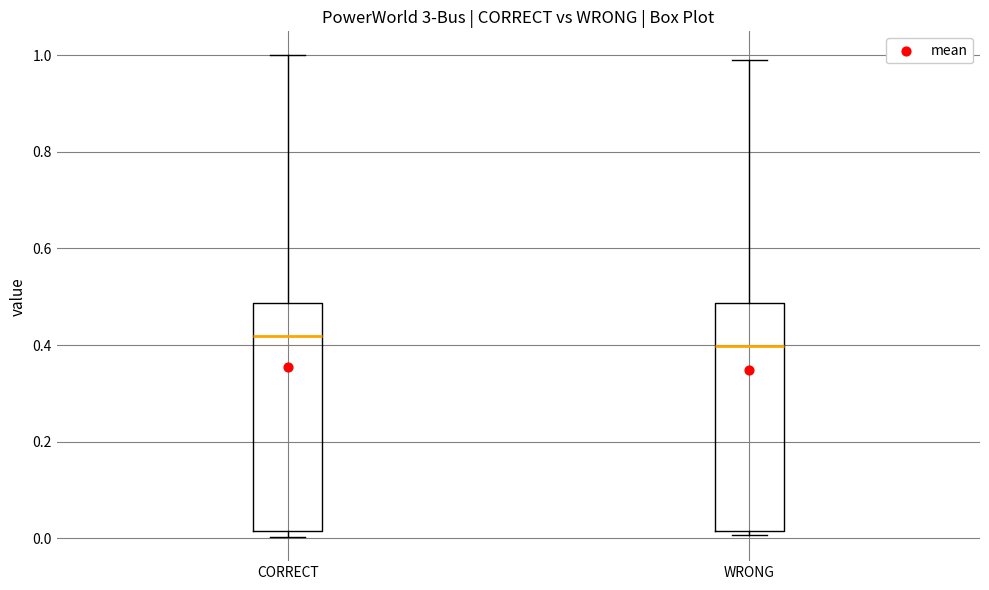

Reading left to right, transcribe this box plot: for each box, give where its median line is, the range the box spans, and where its two whiskers end, as read against the y-axis. The values are not printed on the chart, so give them approximately, as read against the axis.

CORRECT: median 0.42, box 0.02 to 0.48, whiskers 0.00 to 1.00
WRONG: median 0.40, box 0.02 to 0.48, whiskers 0.00 to 0.98